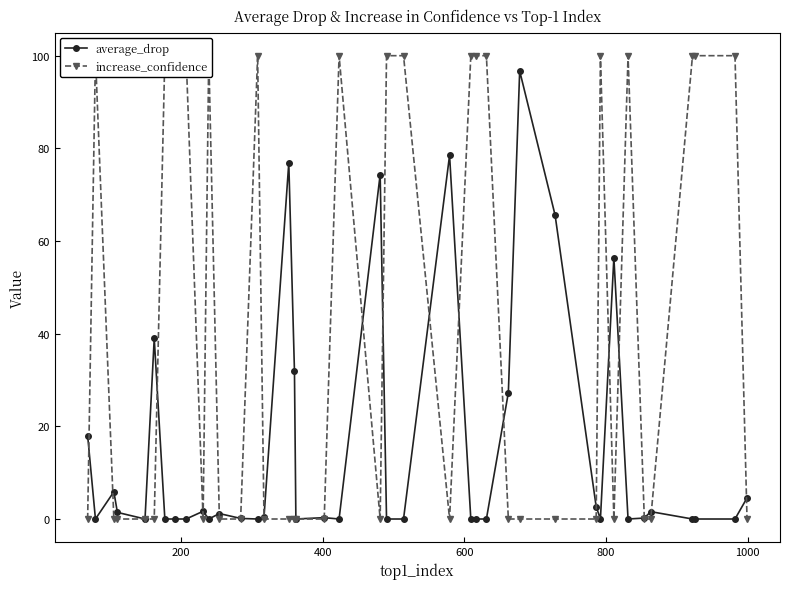

What is the value of the average_drop point at the 29th from the left?

96.7